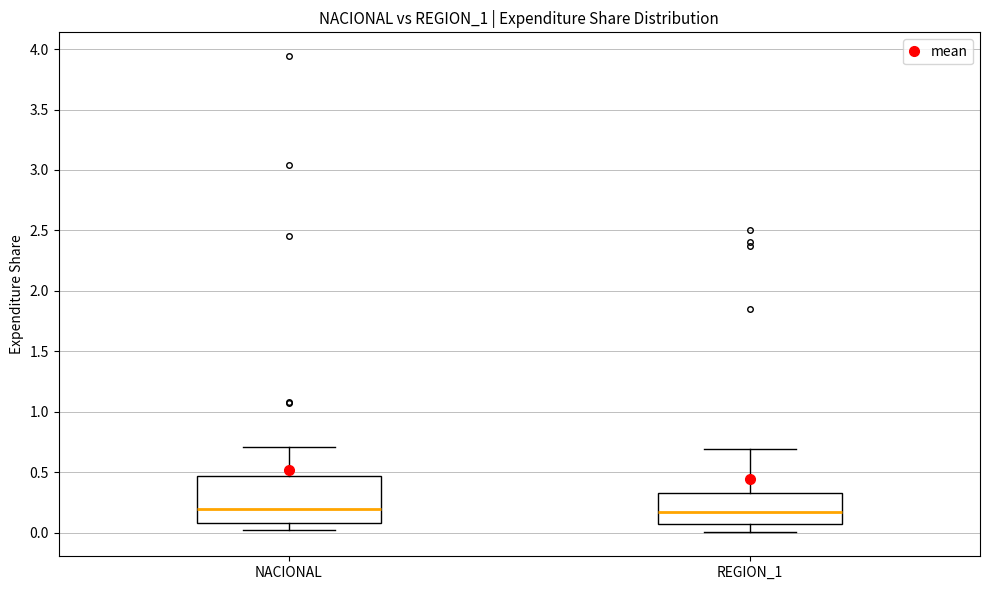

Reading left to right, read every box against the y-axis: the position of its median line, the range the box covers, and the ends of its whiskers. The values are not printed on the chart, so give them approximately, as read against the axis.

NACIONAL: median 0.20, box 0.10 to 0.45, whiskers 0.05 to 0.70
REGION_1: median 0.15, box 0.10 to 0.35, whiskers 0.00 to 0.70